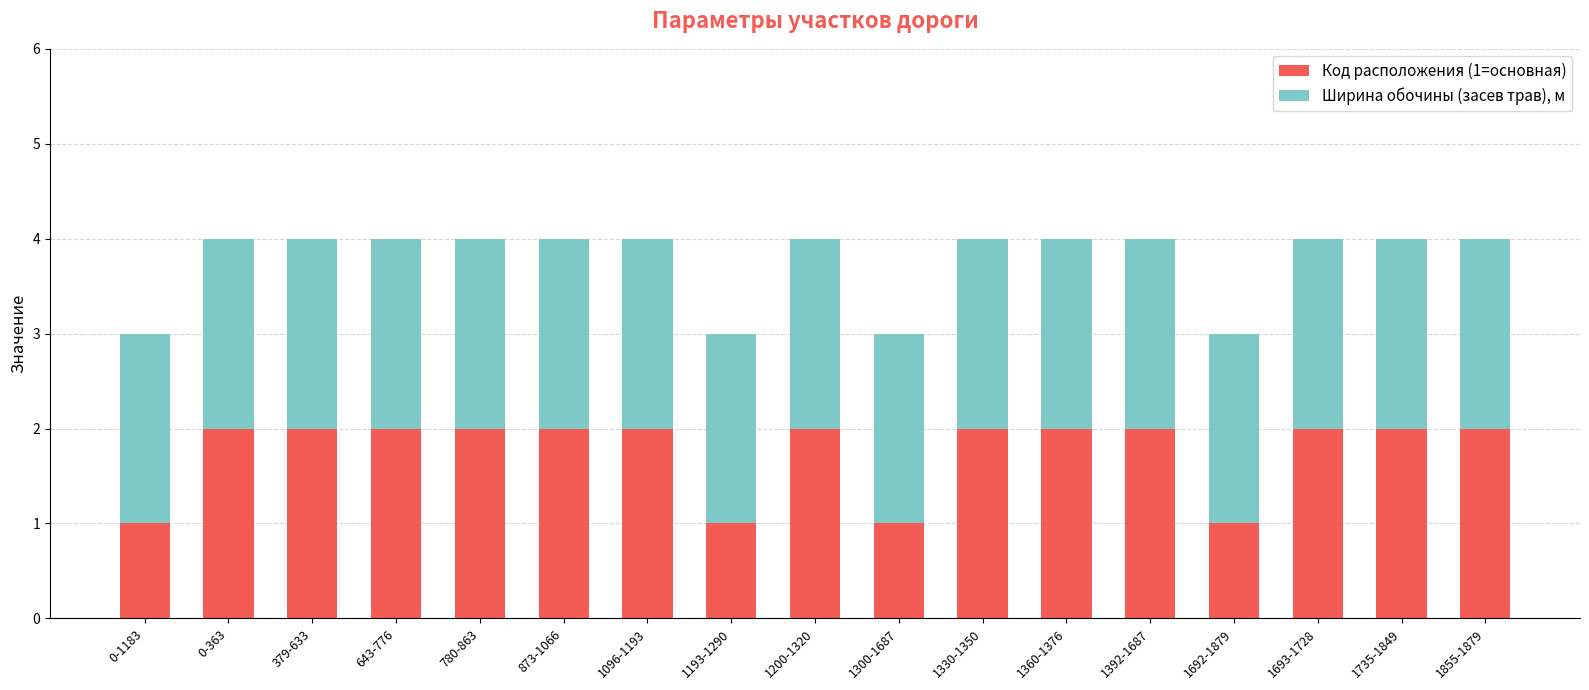

What is the total value across all series at 1096-1193?

4